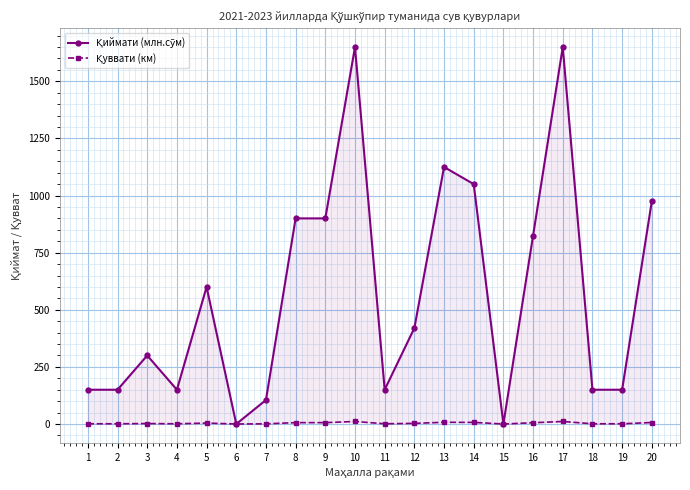

Does the chart display data point markers on the line(s)?

Yes